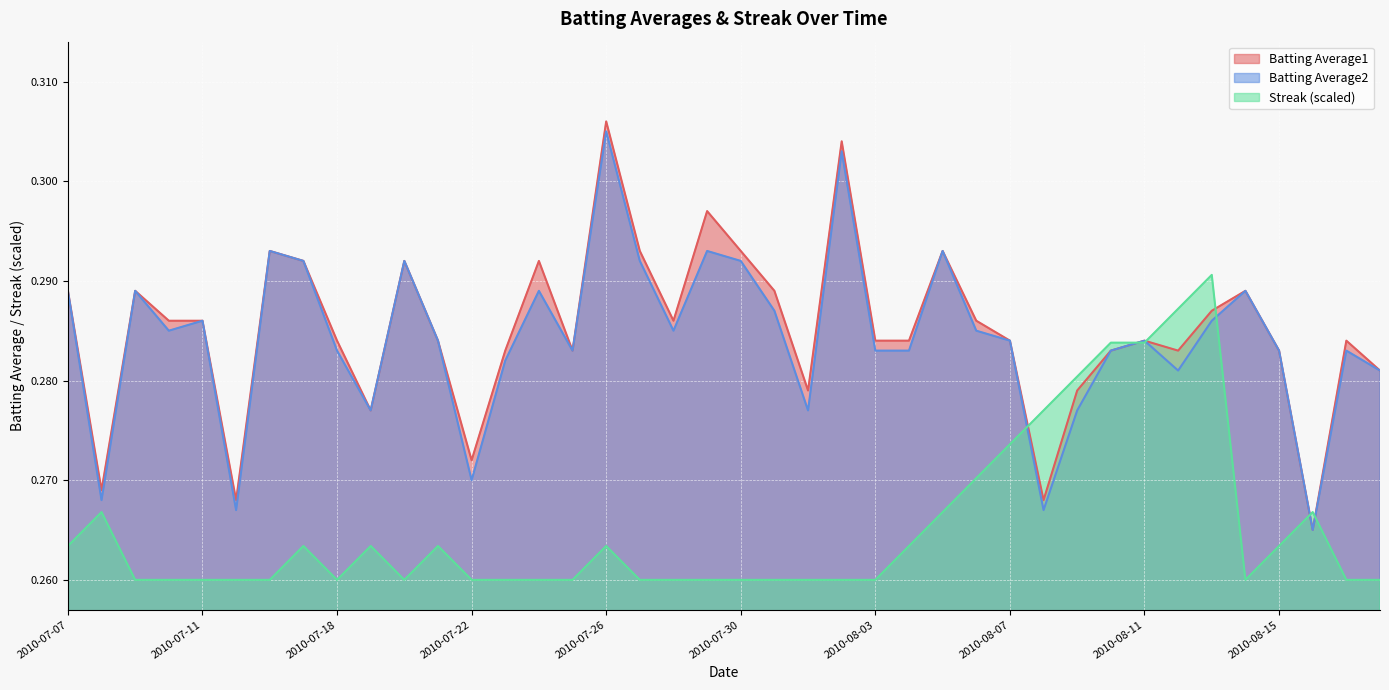

At which category is the sum across all series the highest?

2010-07-26